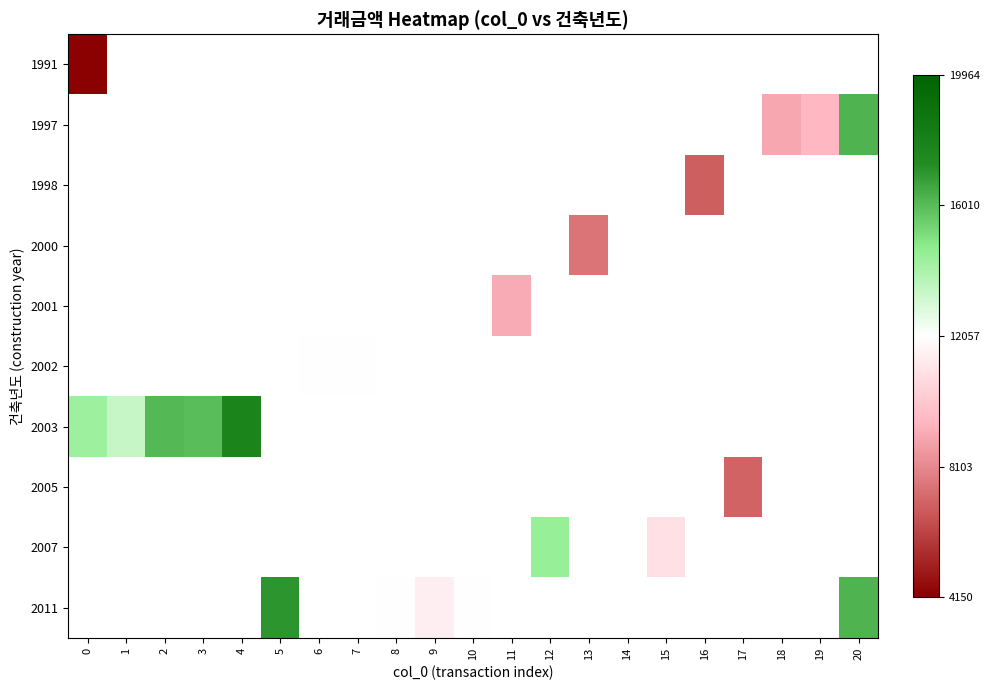

Which label corresponds to the largest value in the chart?

4